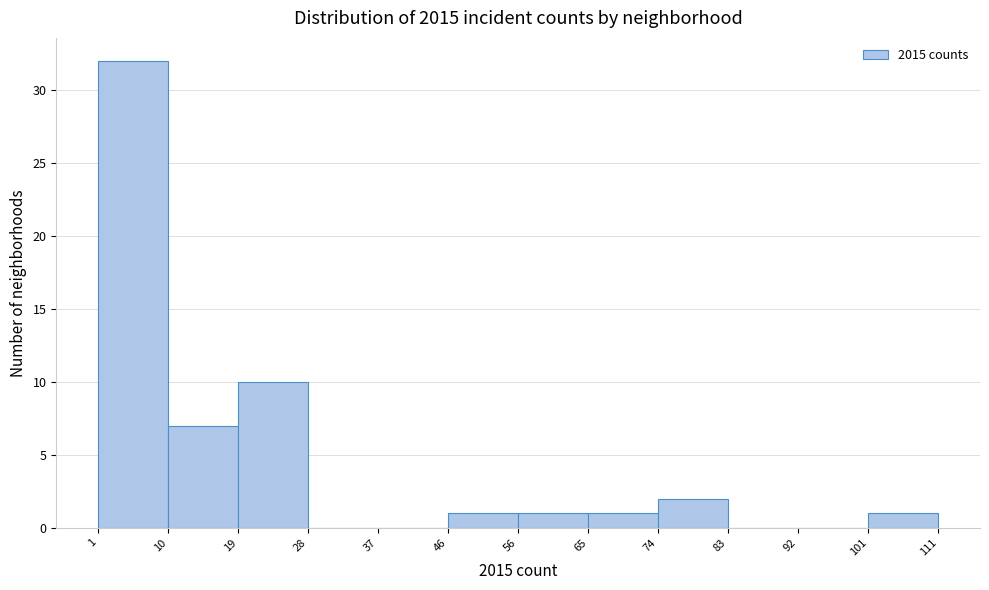

How tall is the bar that spans 74 to 83 on the x-axis? The values are not printed on the chart, so give them approximately, as read against the axis.

2